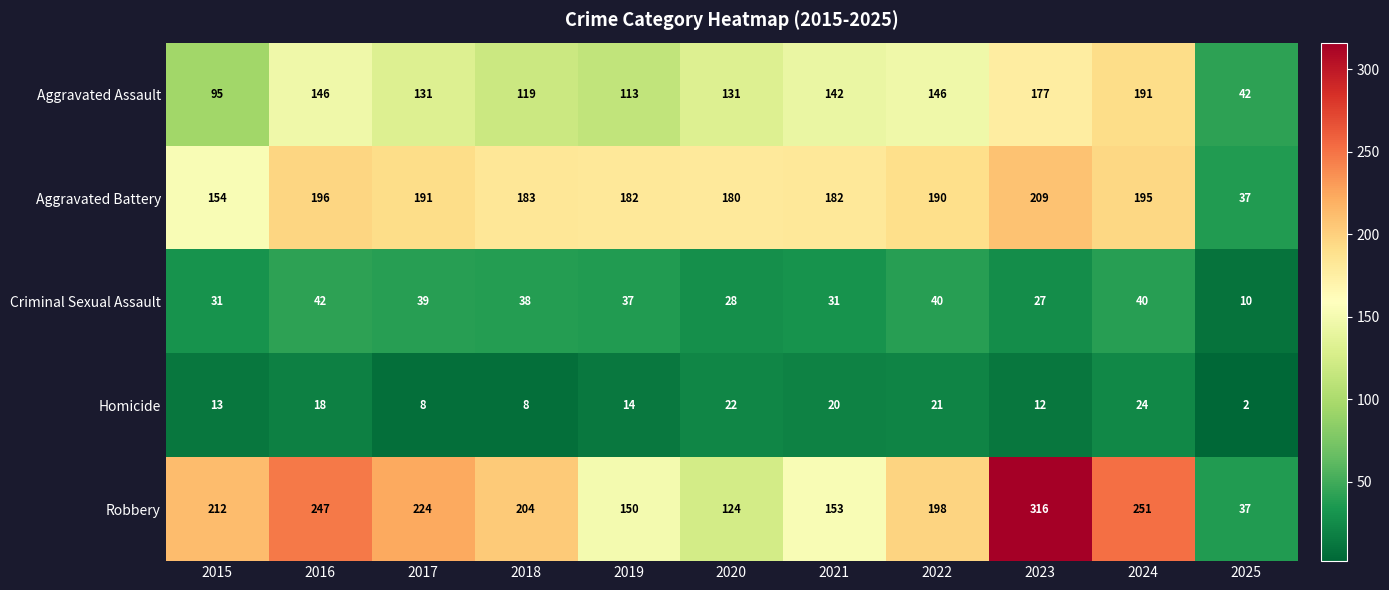

What is the total value across all series at 2024?

701